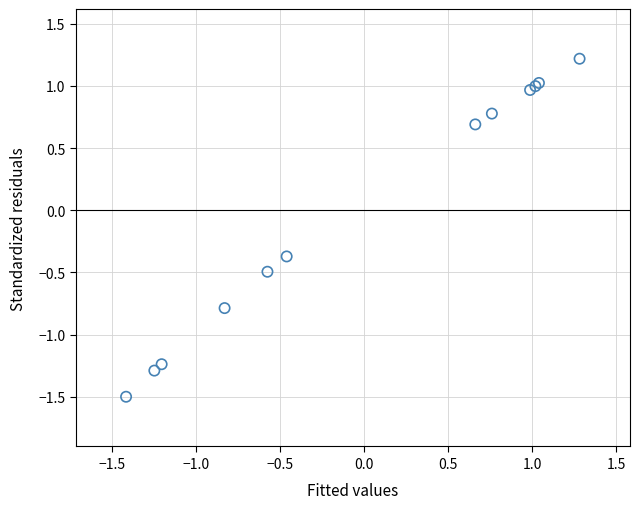

What Y value in the scatter plot is closest to 0?

-0.4